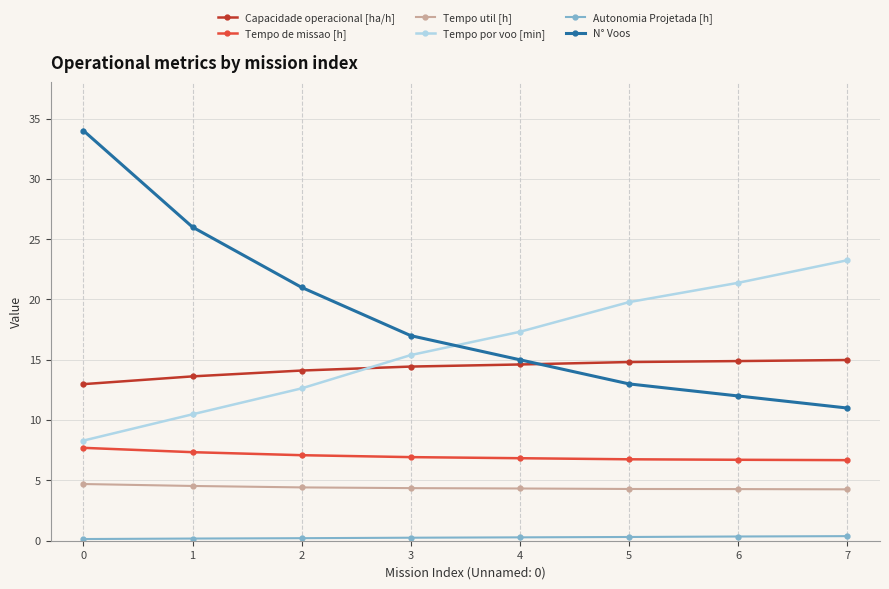

List the series in order of their peak value, highest first.

N° Voos, Tempo por voo [min], Capacidade operacional [ha/h], Tempo de missao [h], Tempo util [h], Autonomia Projetada [h]